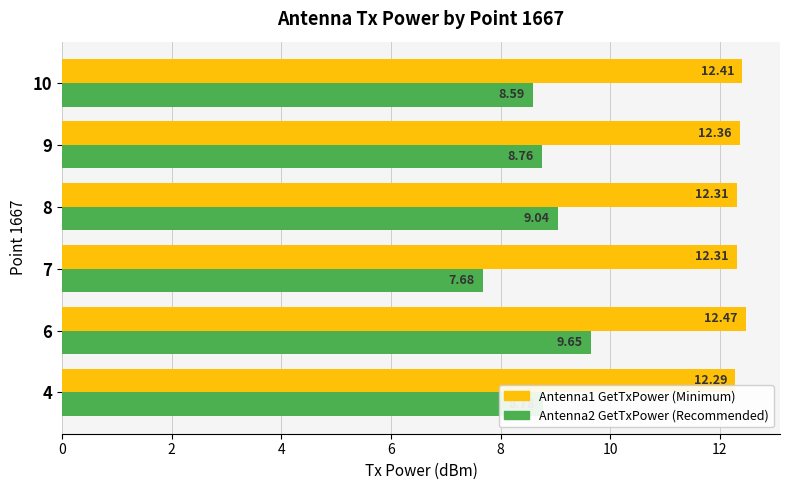

At which category is the sum across all series the highest?

6